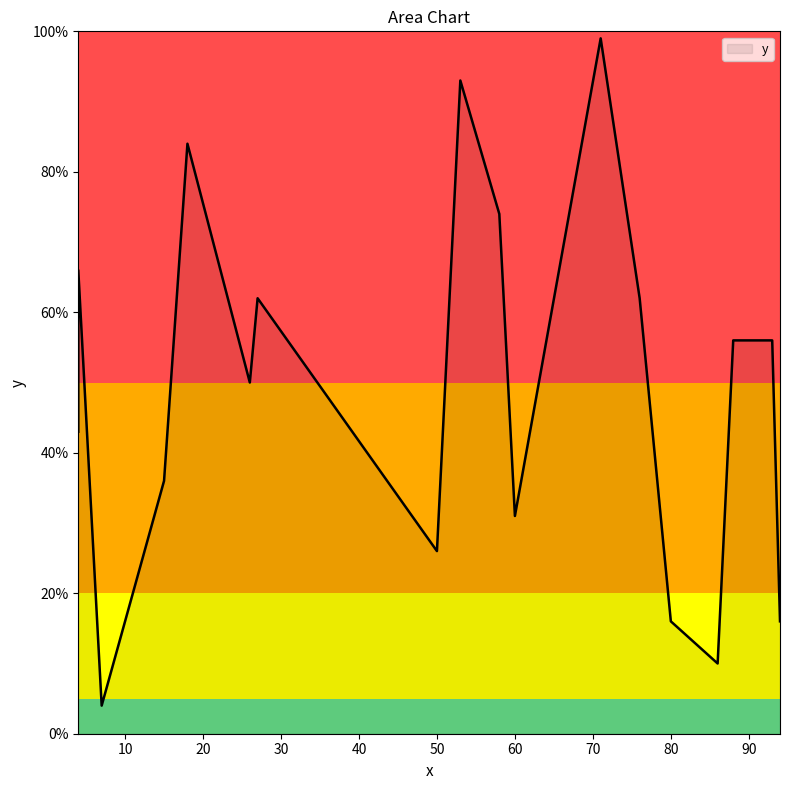

Which has a higher value, 18 or 50?

18